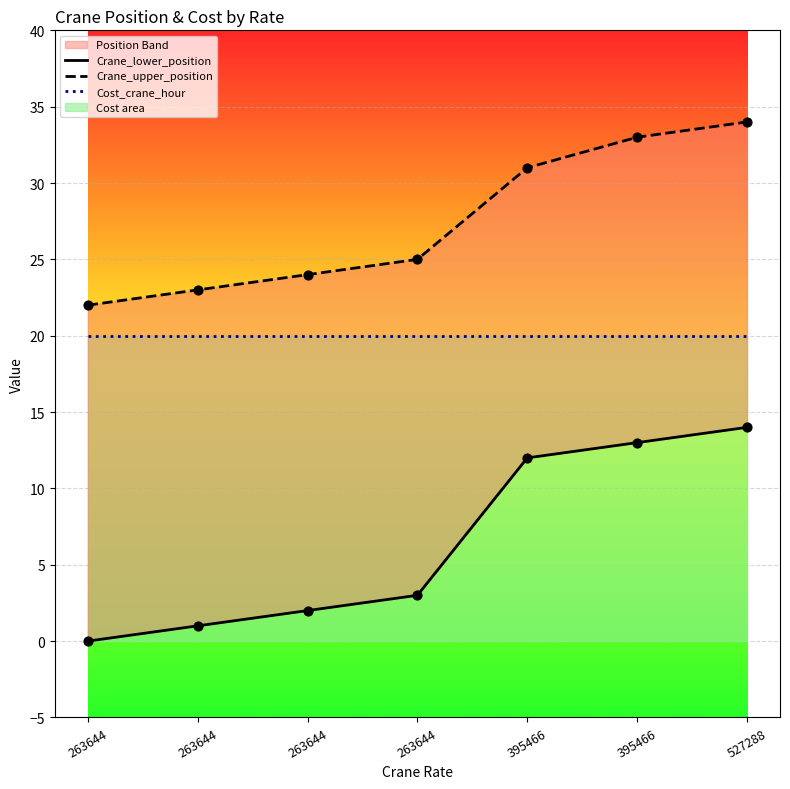

Which series contains the highest Y value?

Crane_upper_position